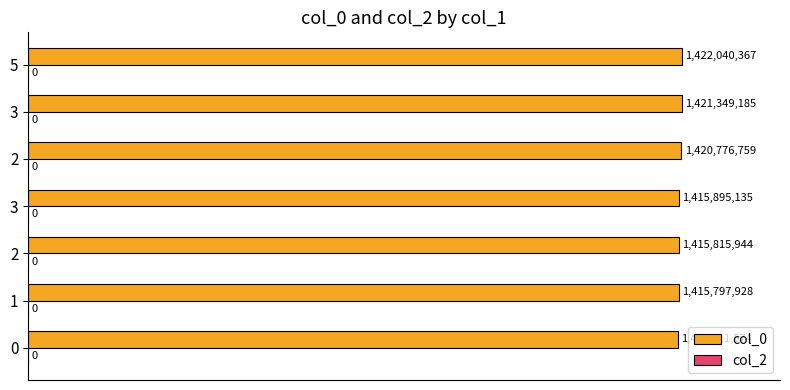

Does the chart contain any negative values?

No